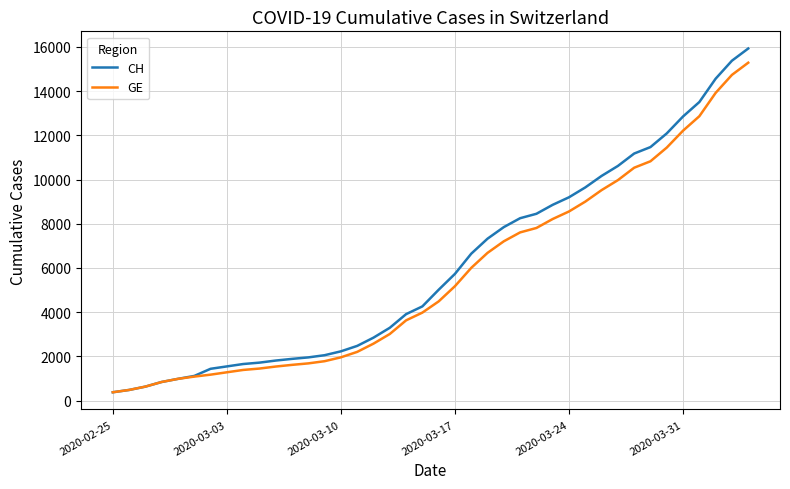

What is the average value of the CH series?

6053